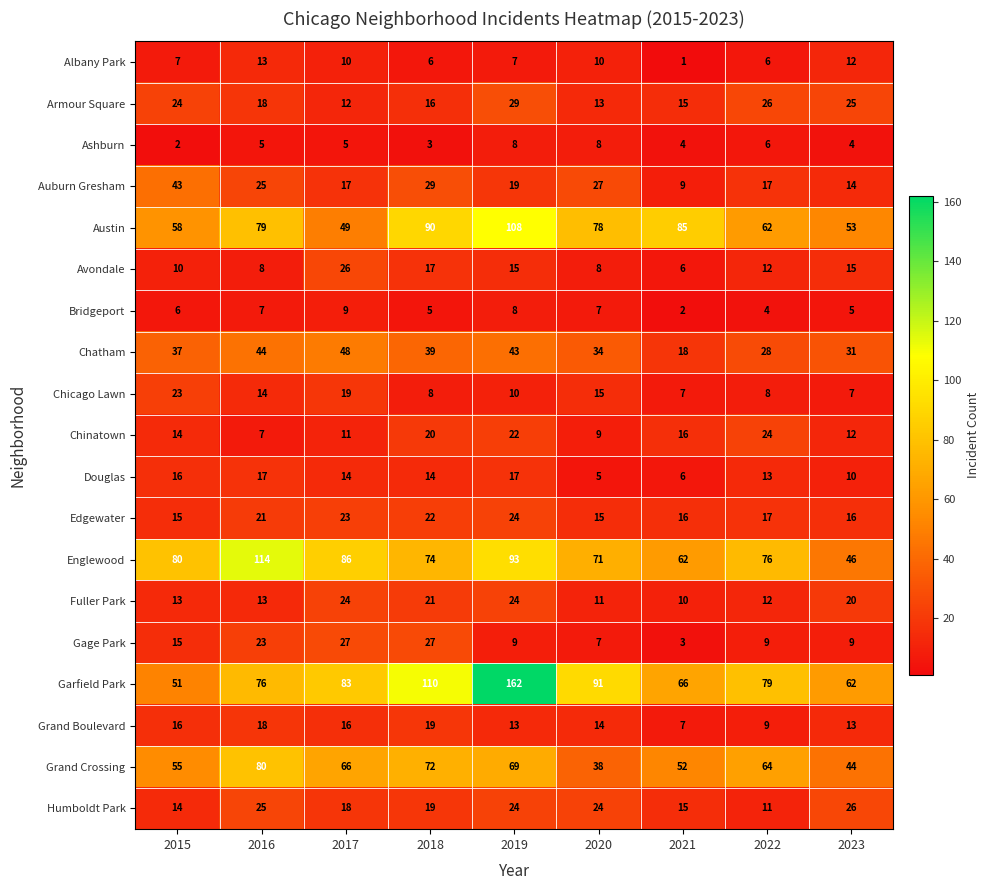

Where is Humboldt Park nearest to the value 18?

2017